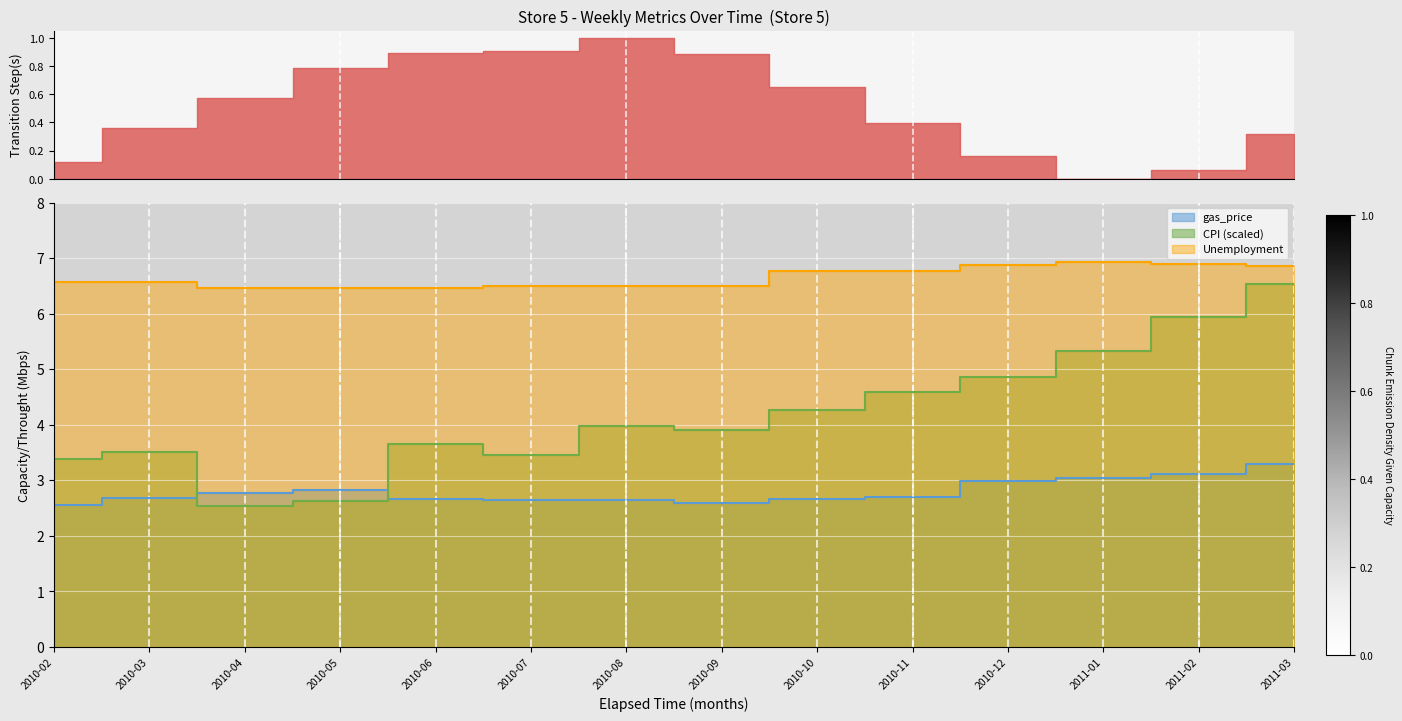

What is the average value of the gas_price series?

2.8